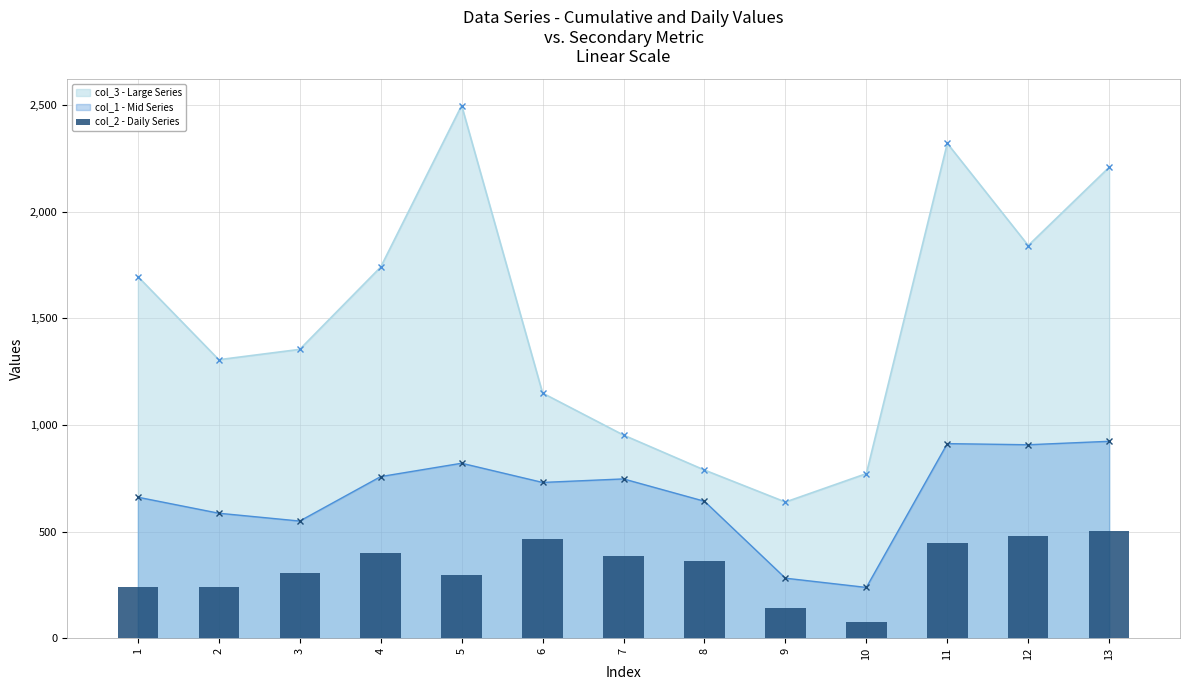

Which label corresponds to the smallest value in the chart?

10